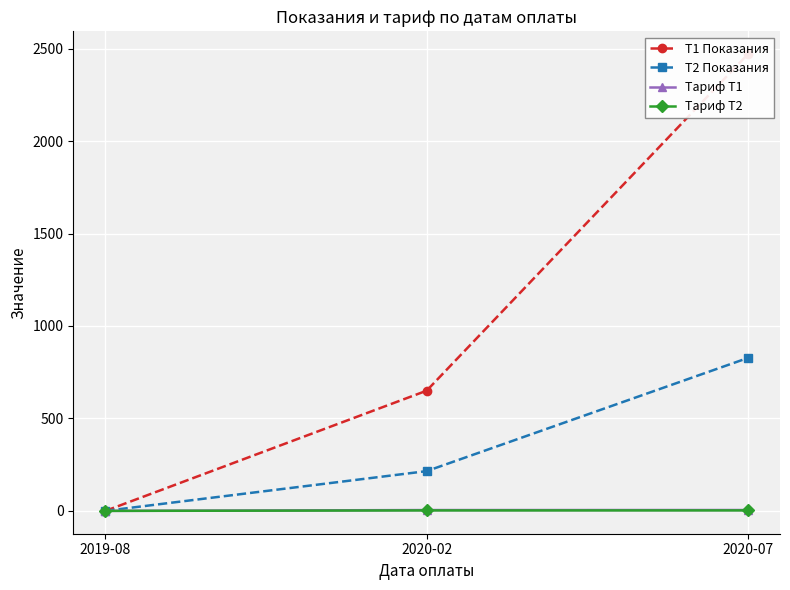

Which has a higher value, 2020-02 or 2019-08?

2020-02